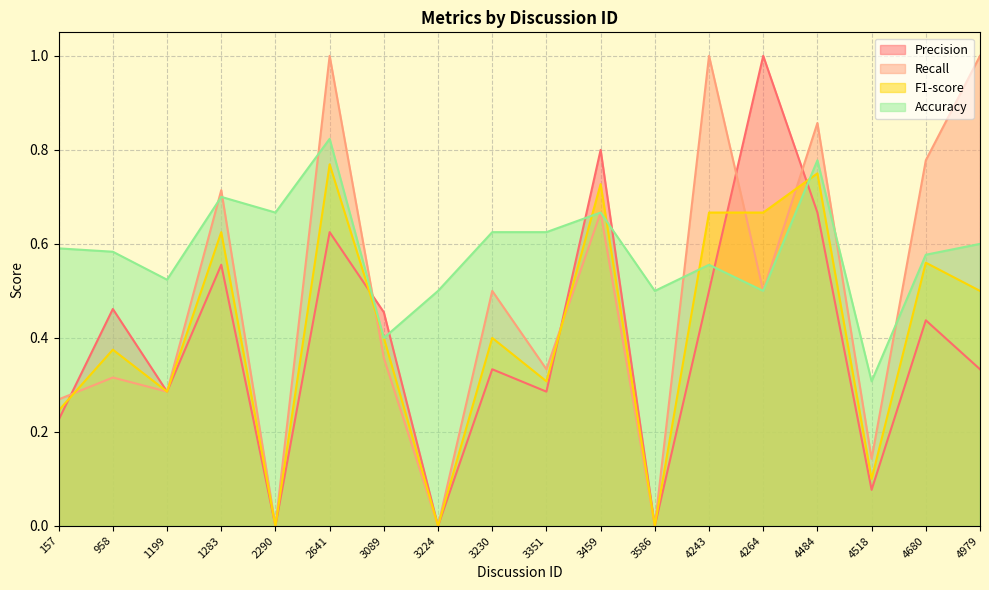

Reading right to left, extract all data points from this chart.

Precision: 0.3	0.4	0.1	0.7	1.0	0.5	0.0	0.8	0.3	0.3	0.0	0.5	0.6	0.0	0.6	0.3	0.5	0.2
Recall: 1.0	0.8	0.1	0.9	0.5	1.0	0.0	0.7	0.3	0.5	0.0	0.4	1.0	0.0	0.7	0.3	0.3	0.3
F1-score: 0.5	0.6	0.1	0.8	0.7	0.7	0.0	0.7	0.3	0.4	0.0	0.4	0.8	0.0	0.6	0.3	0.4	0.2
Accuracy: 0.6	0.6	0.3	0.8	0.5	0.6	0.5	0.7	0.6	0.6	0.5	0.4	0.8	0.7	0.7	0.5	0.6	0.6